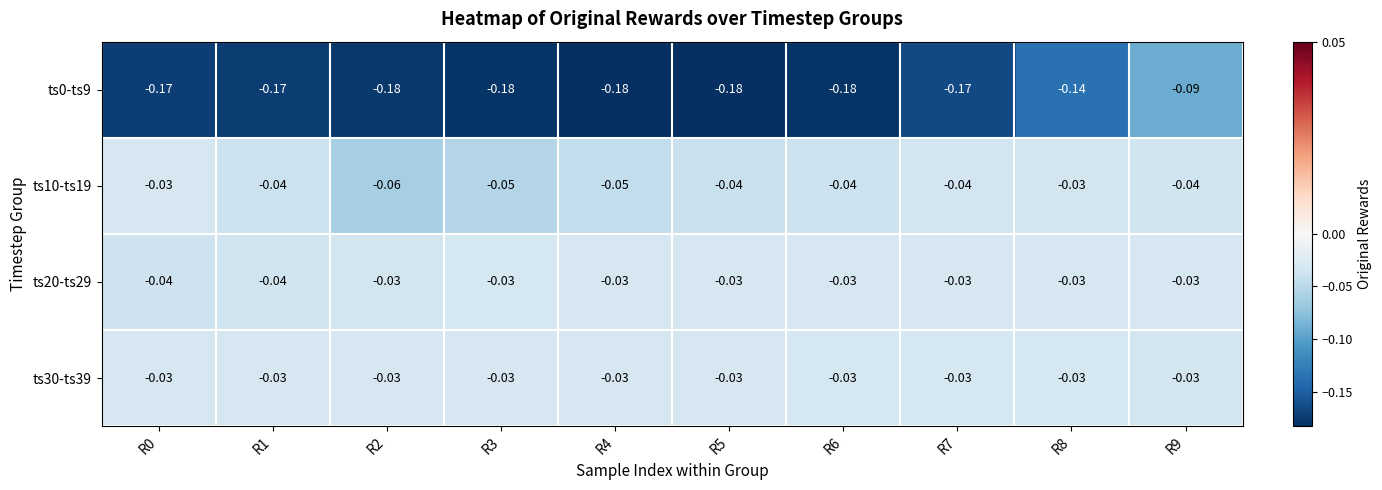

Is the value of ts10-ts19 at R2 greater than the value of ts30-ts39 at R5?

No